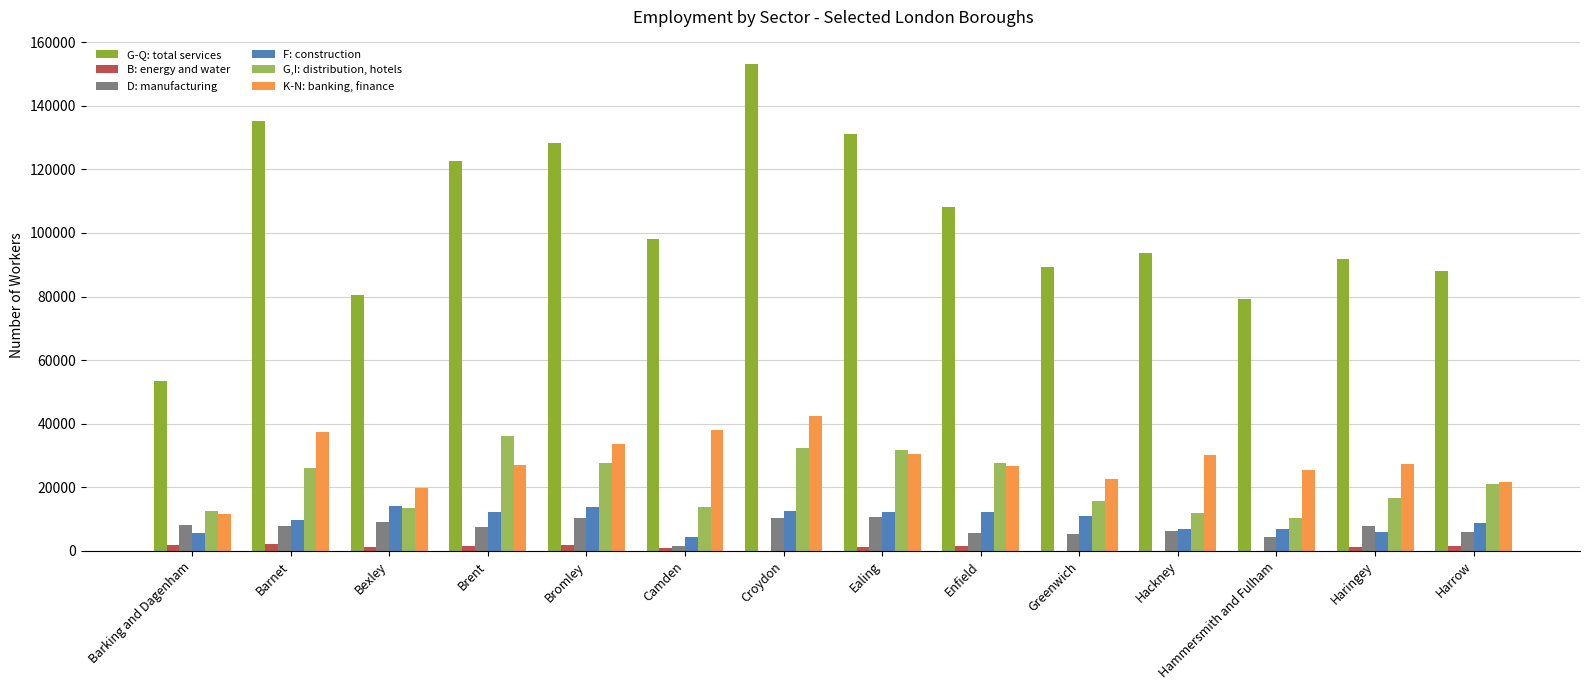

Is the value of F: construction at Bromley greater than the value of G-Q: total services at Brent?

No